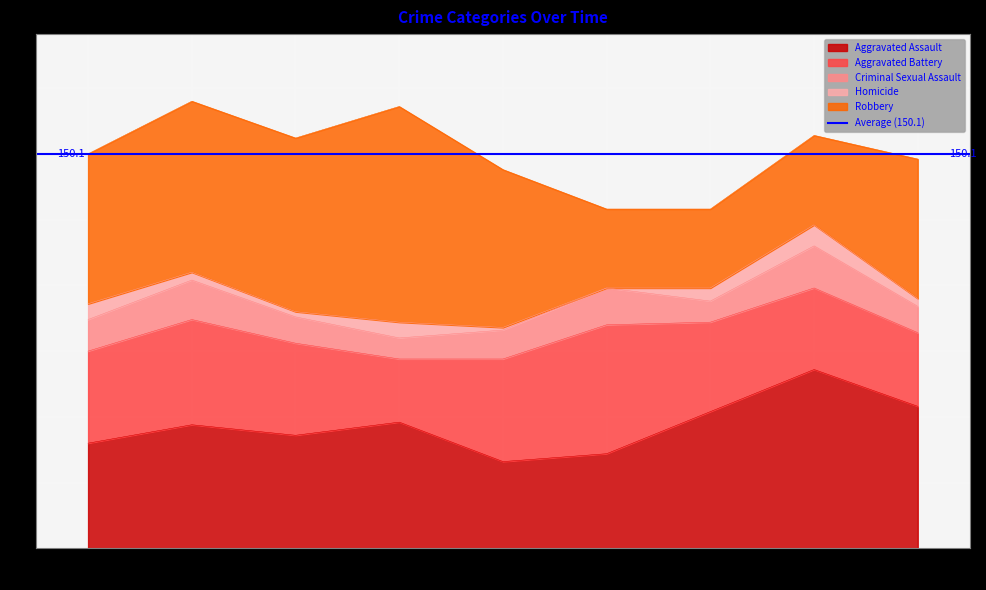

List the labels in order of Homicide value, largest first.

2022, 2015, 2018, 2021, 2016, 2023, 2017, 2019, 2020